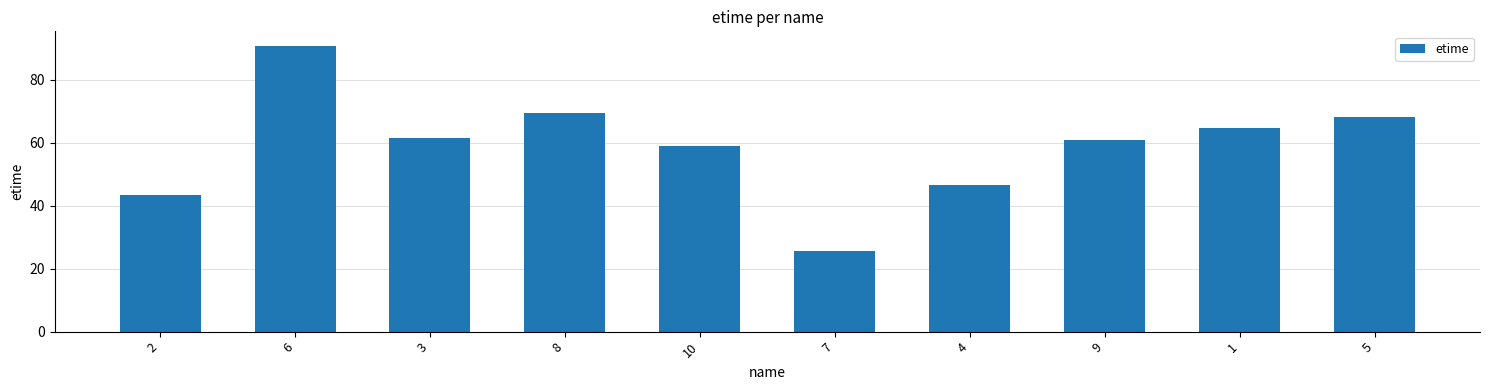

What is the average value?

59.0